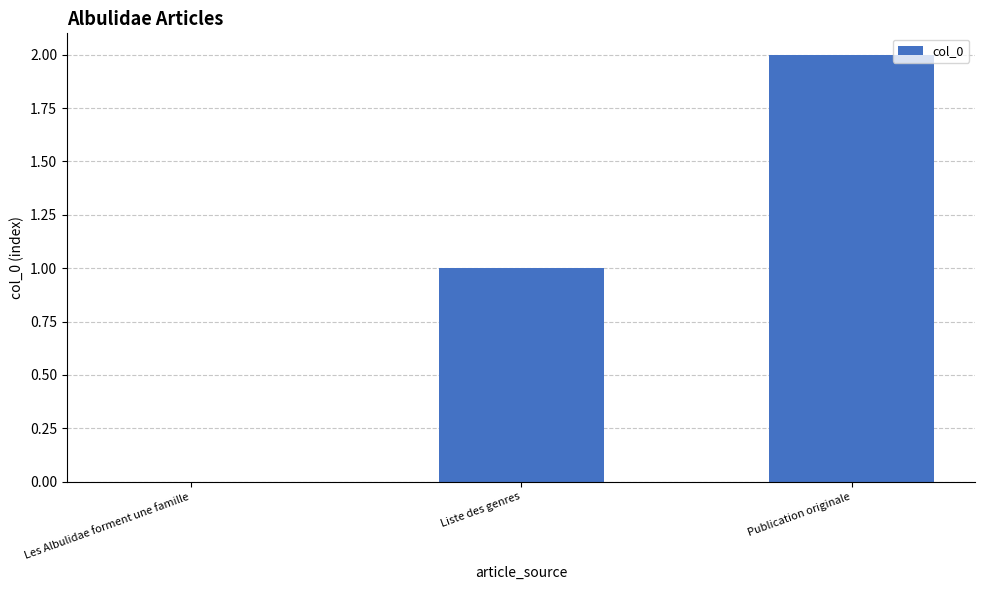

Which category has the highest value across all series?

Publication originale